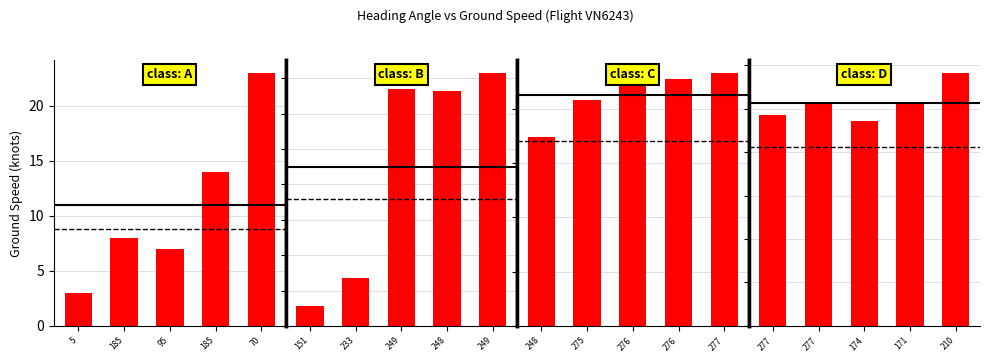

Which has a higher value, 95 or 70?

70